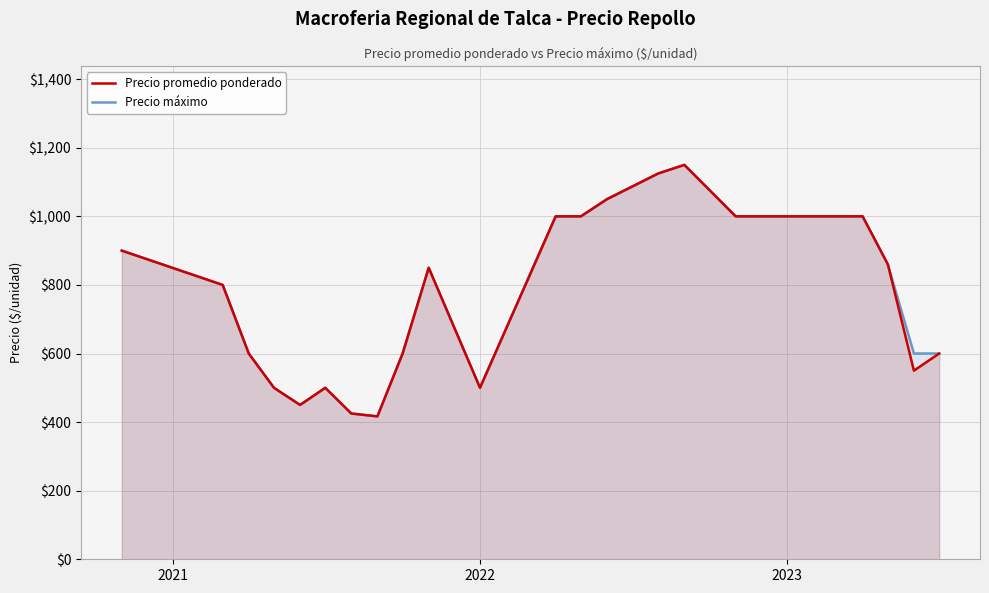

What is the value of the Precio máximo point at the 14th from the left?

1050.0